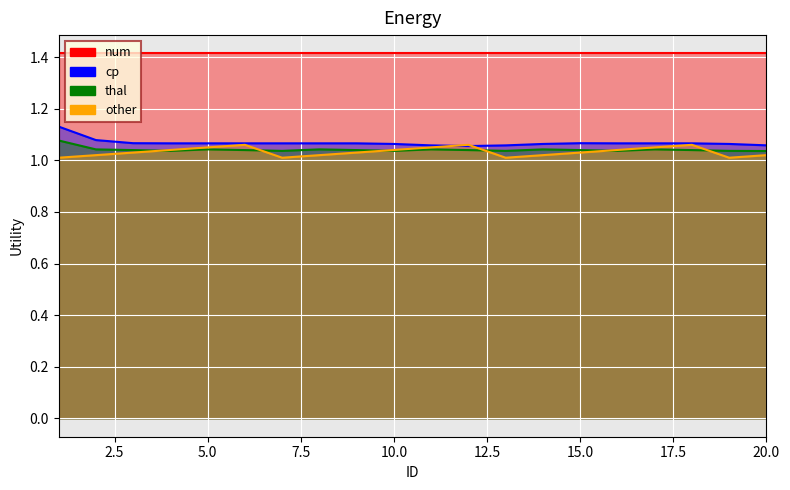

Between 15 and 16, which is larger?

15